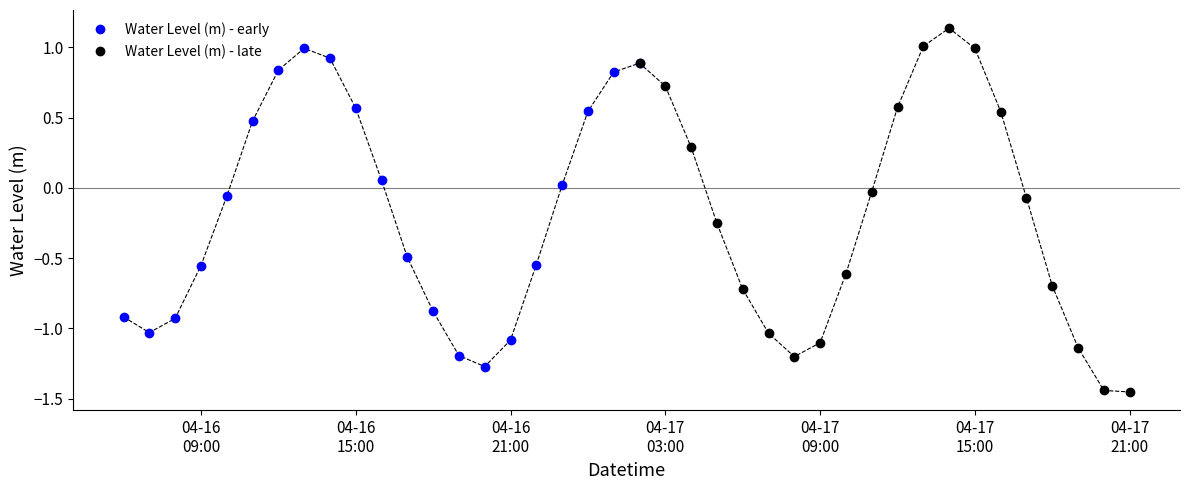

How many interior local valleys does the Water Level (m) - early series have?

2